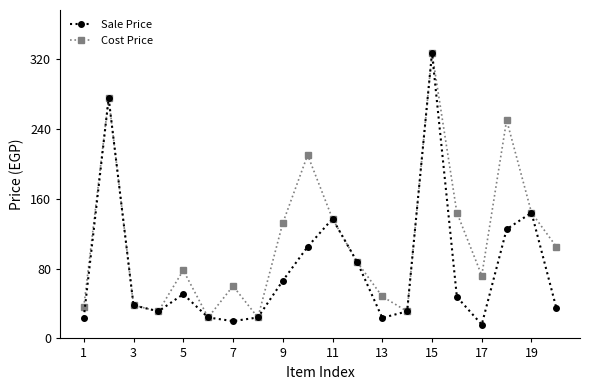

In Sale Price, how many points are higher than both neighbors (excluding endpoints)?

5